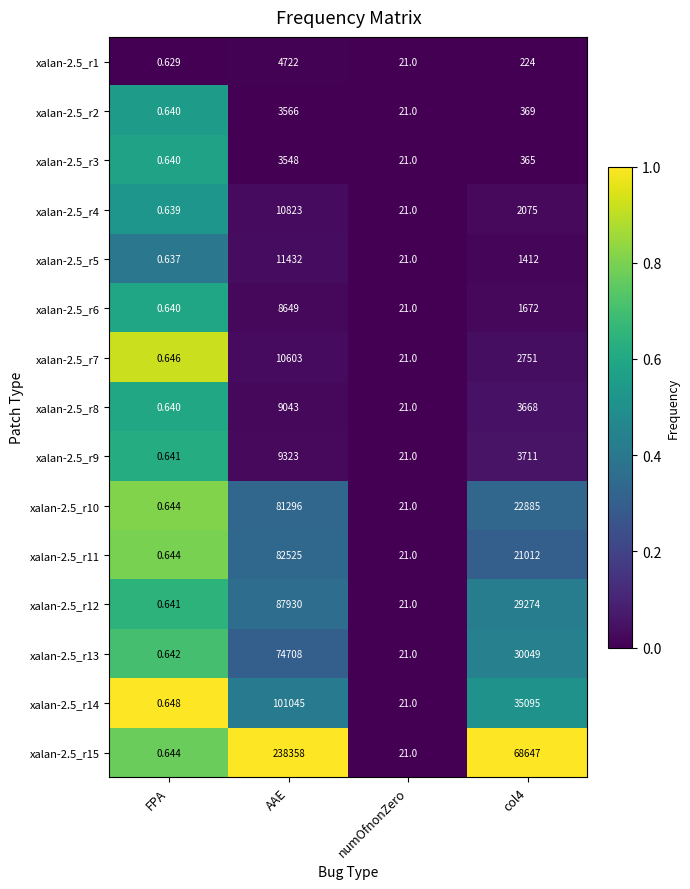

List the series in order of their peak value, highest first.

xalan-2.5_r15, xalan-2.5_r14, xalan-2.5_r12, xalan-2.5_r11, xalan-2.5_r10, xalan-2.5_r13, xalan-2.5_r5, xalan-2.5_r4, xalan-2.5_r7, xalan-2.5_r9, xalan-2.5_r8, xalan-2.5_r6, xalan-2.5_r1, xalan-2.5_r2, xalan-2.5_r3